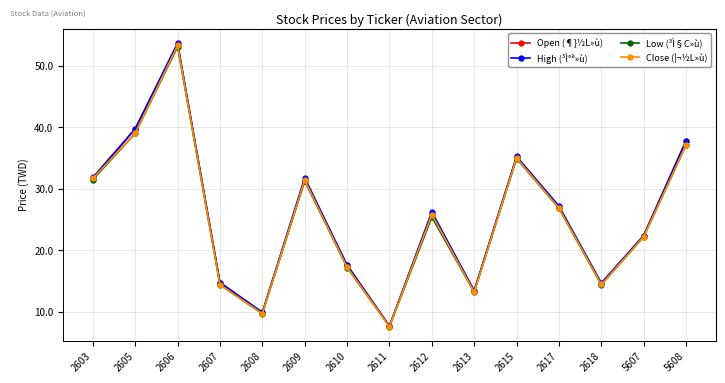

Is the value of High (³Ì°ª»ù) at 2605 greater than the value of Open (¶}½L»ù) at 2606?

No